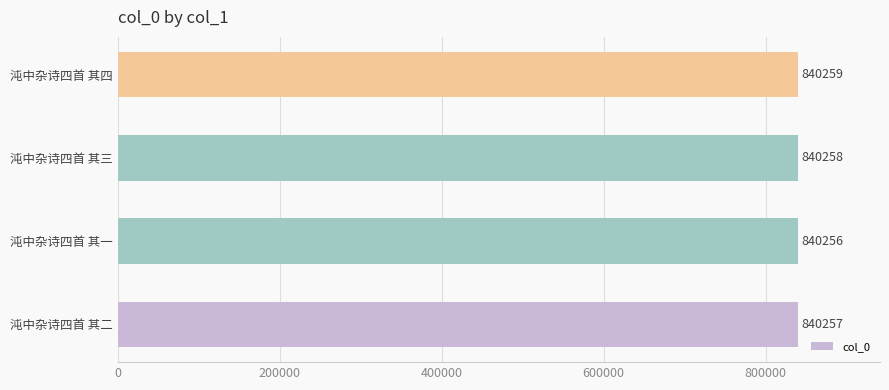

Rank the categories by value from highest to lowest.

沌中杂诗四首 其四, 沌中杂诗四首 其三, 沌中杂诗四首 其二, 沌中杂诗四首 其一